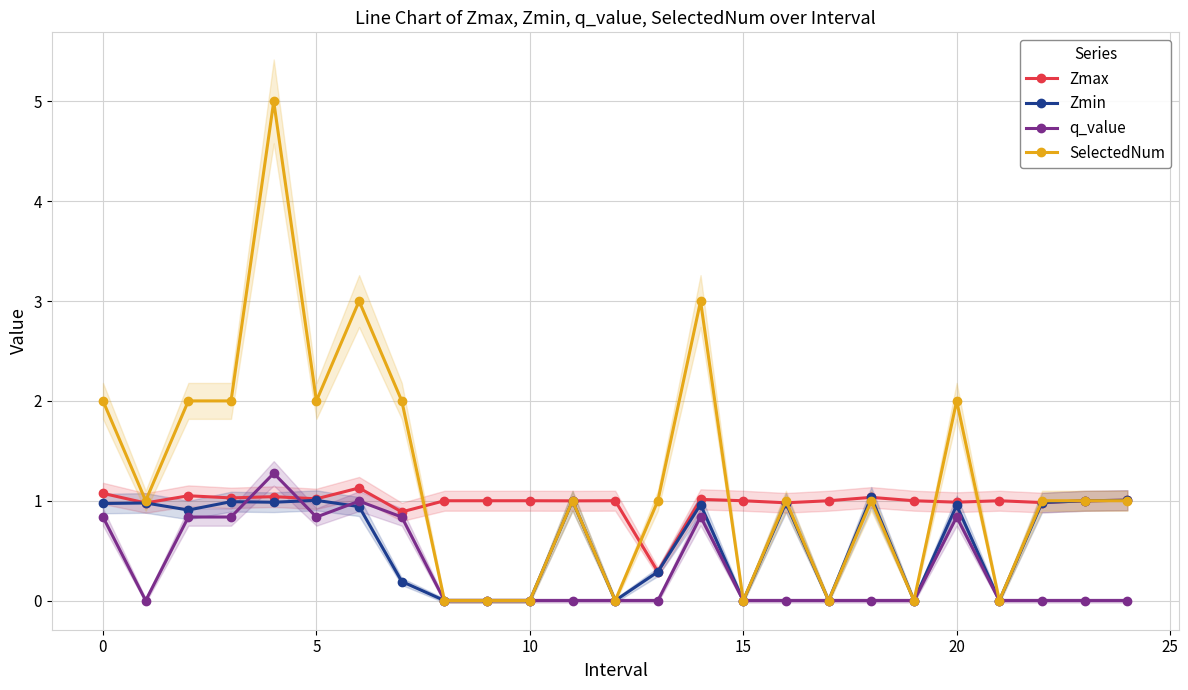

Which has a higher value, 9 or 20?

9